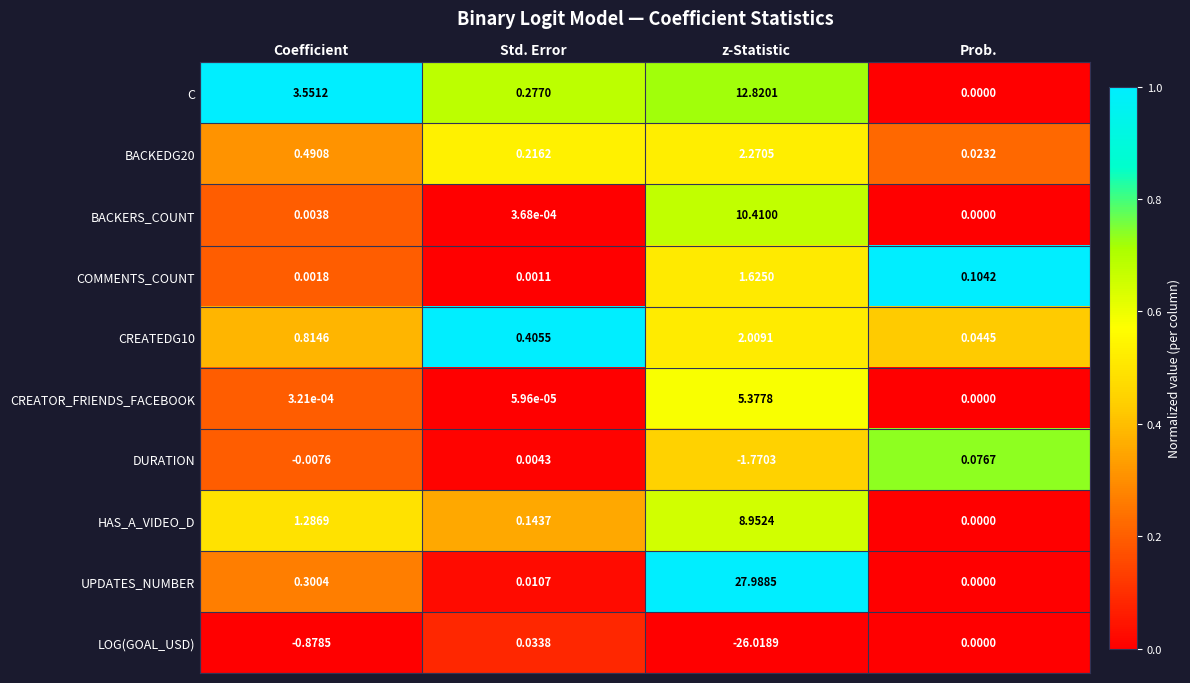

Which category has the lowest value across all series?

z-Statistic